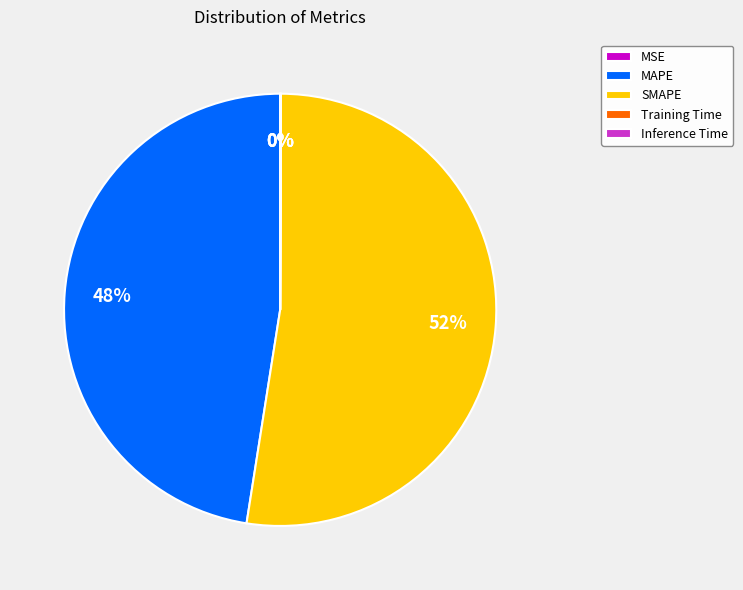

To the nearest percent, what is the average slice percentage?

20%